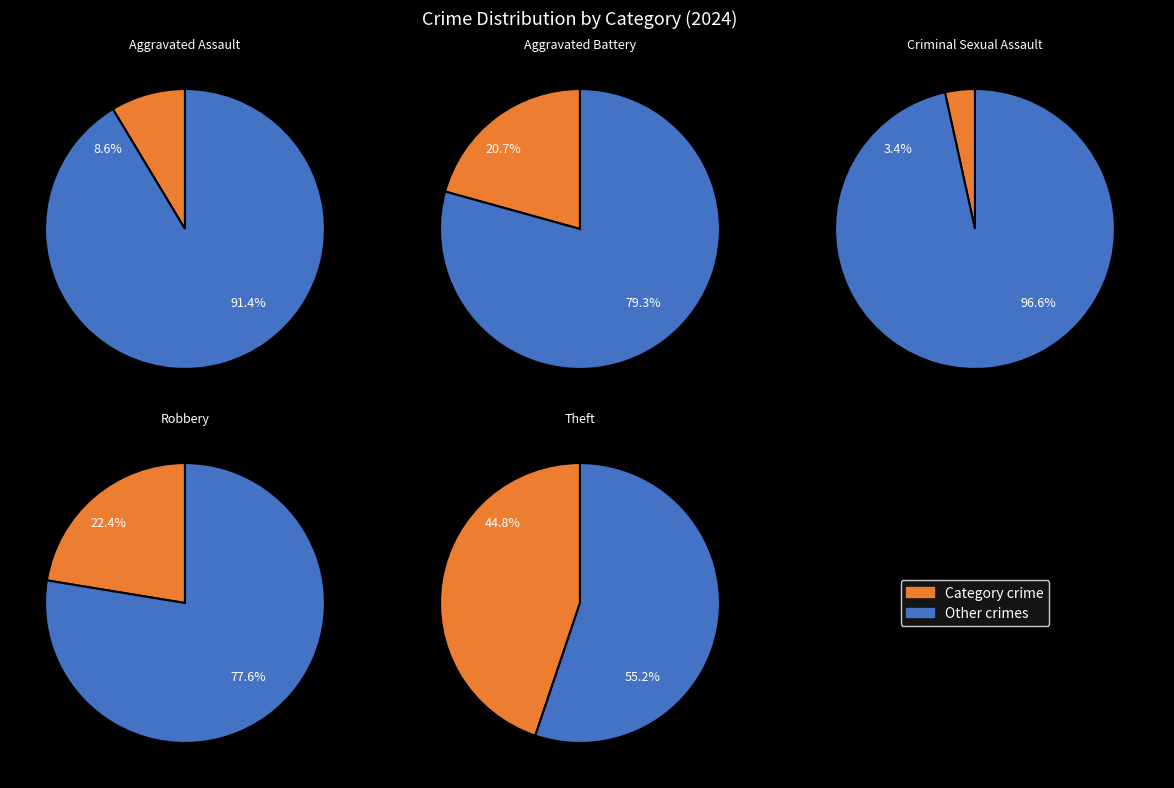

What is the total percentage of Robbery and Theft?

67.2%